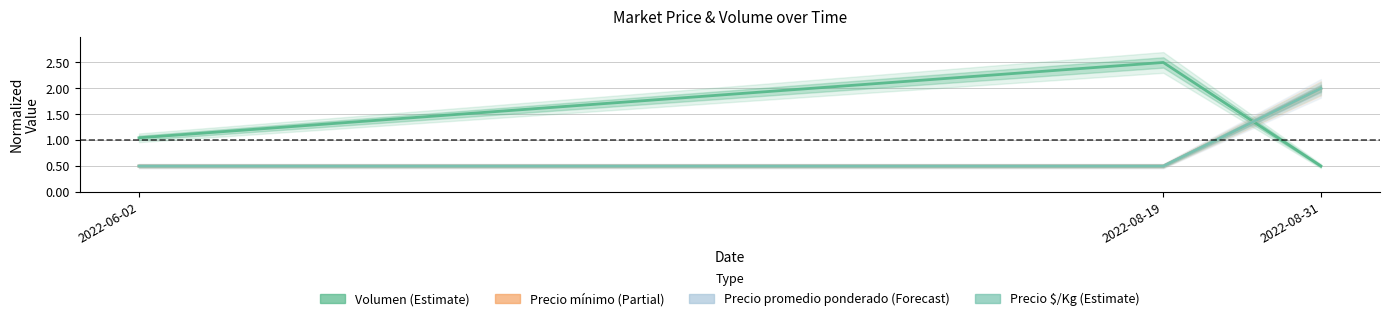

What is the greatest value displayed?

2.5